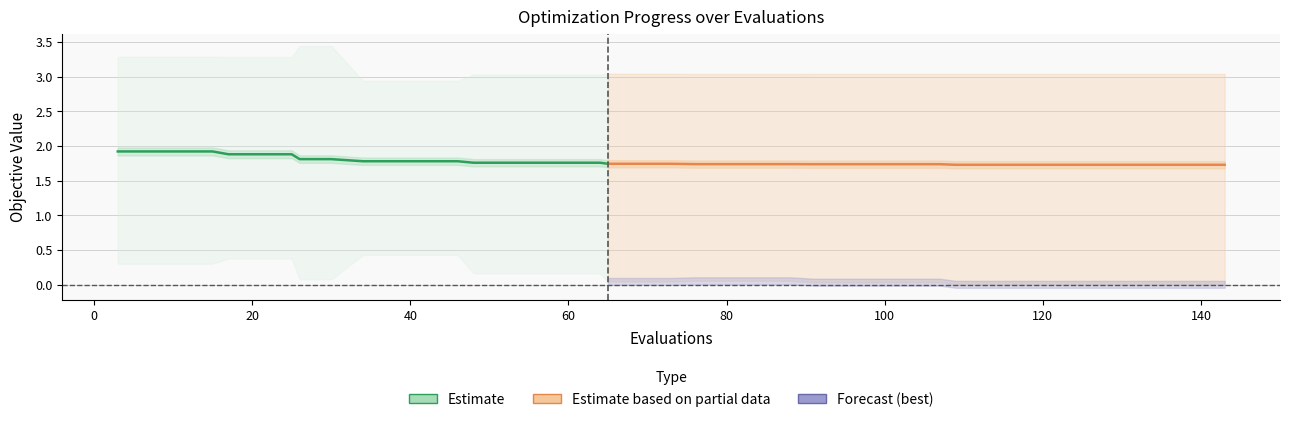

Which series changed the most between 2 and 8?

best